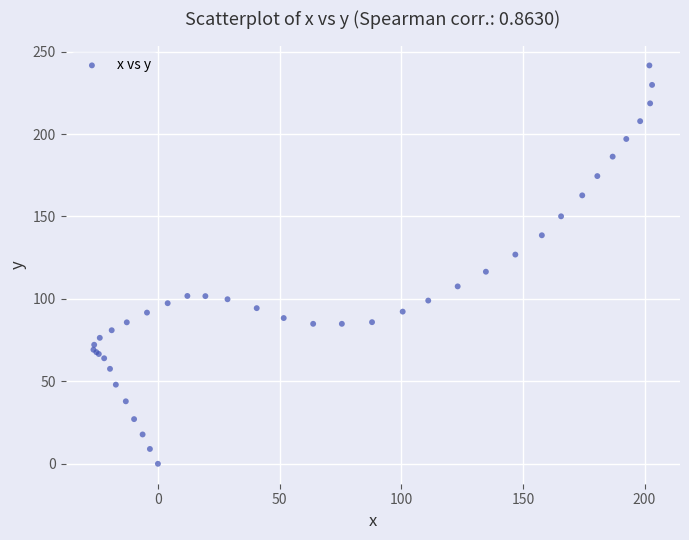

What Y value in the scatter plot is closest to 120?

116.5